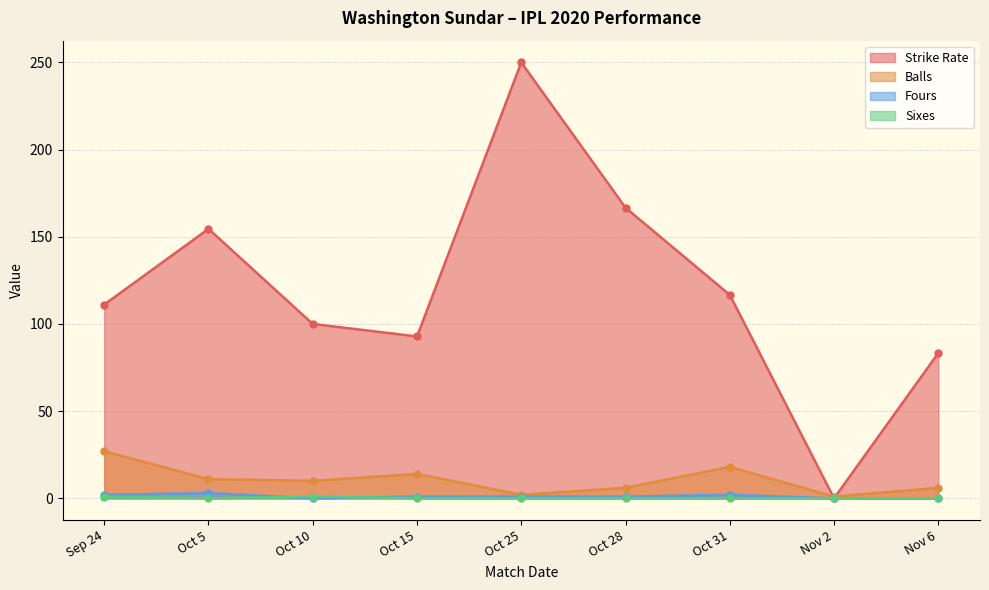

Does the chart have visible grid lines?

Yes